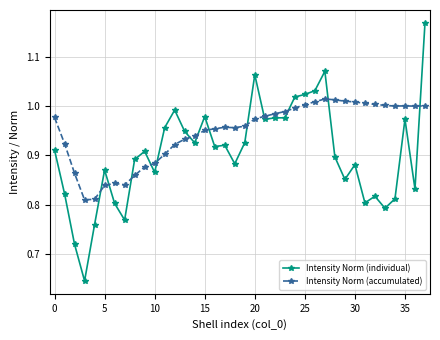

Which series has the largest total across all categories?

Intensity Norm (accumulated)